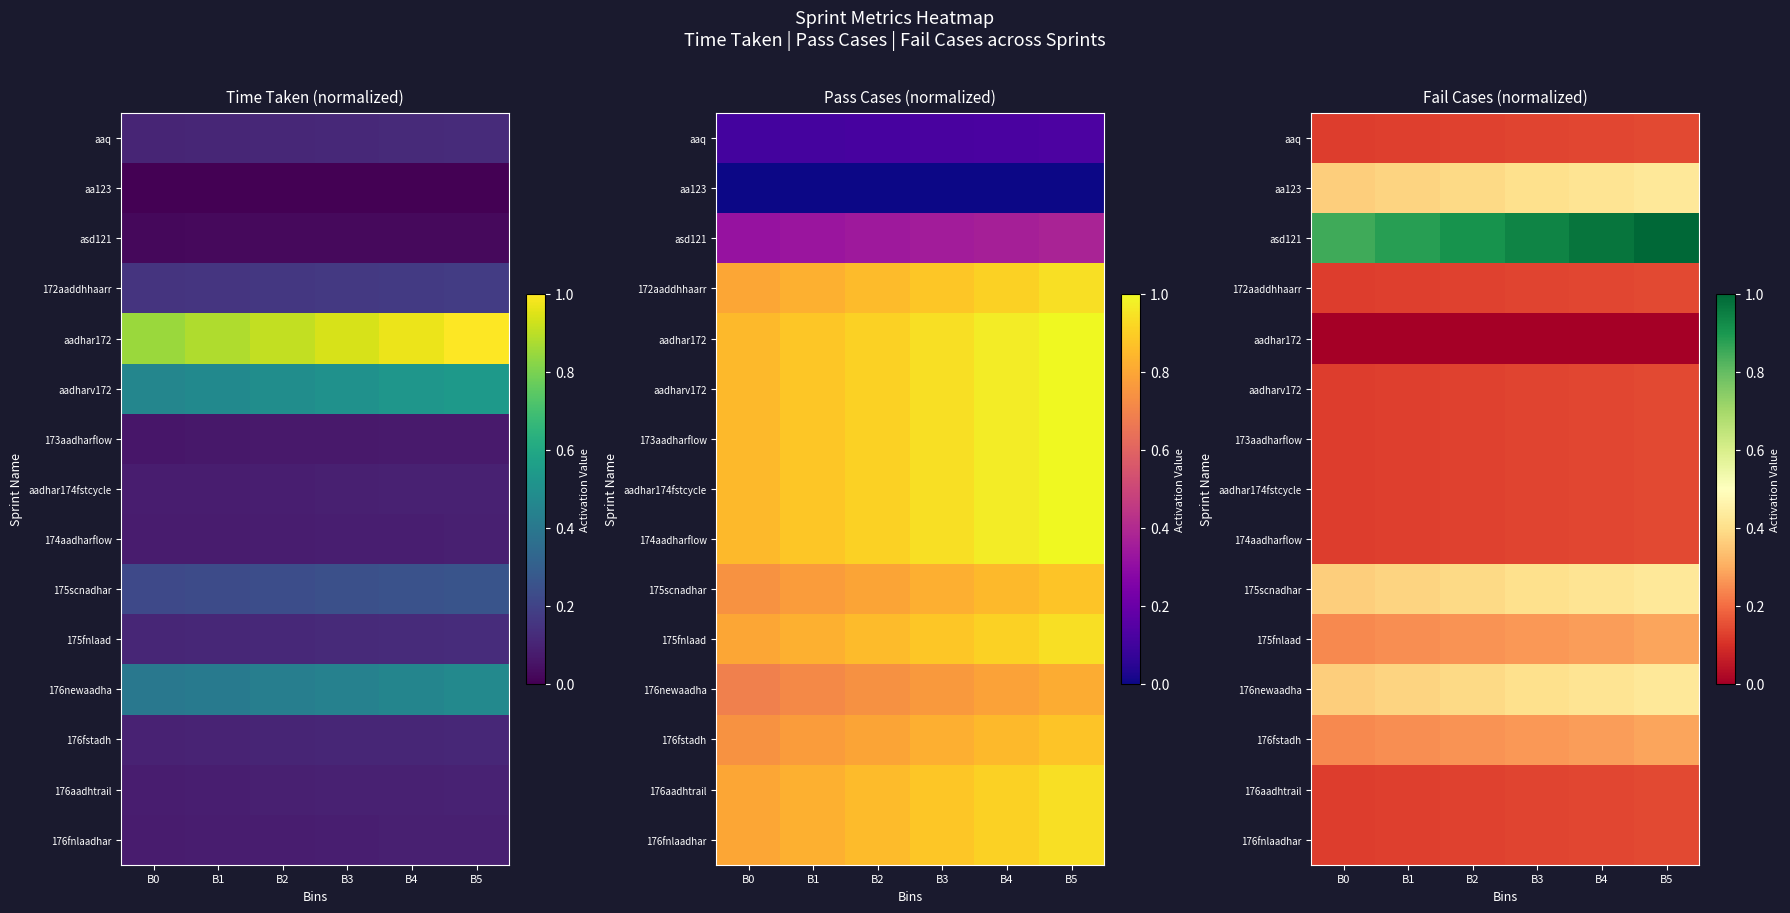

How many 173aadharflow values are between 0 and 1?

6